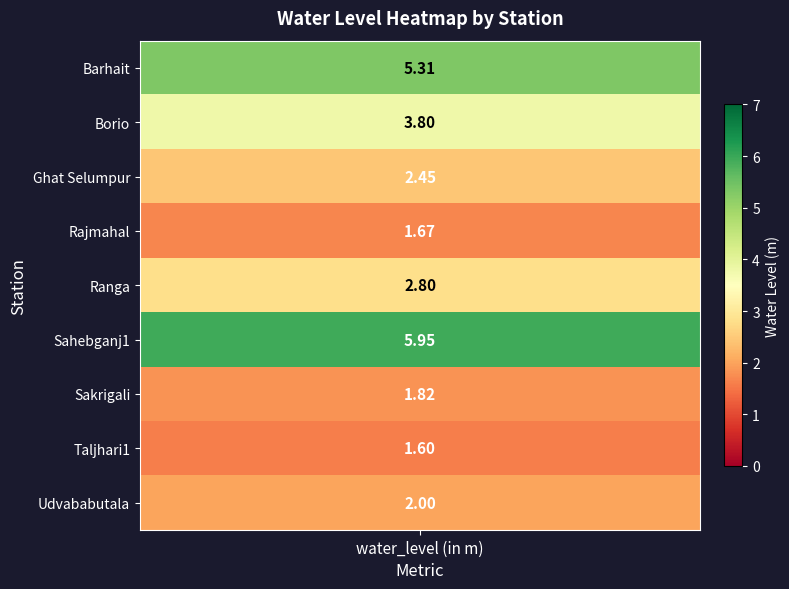

How many values are below 2?

3